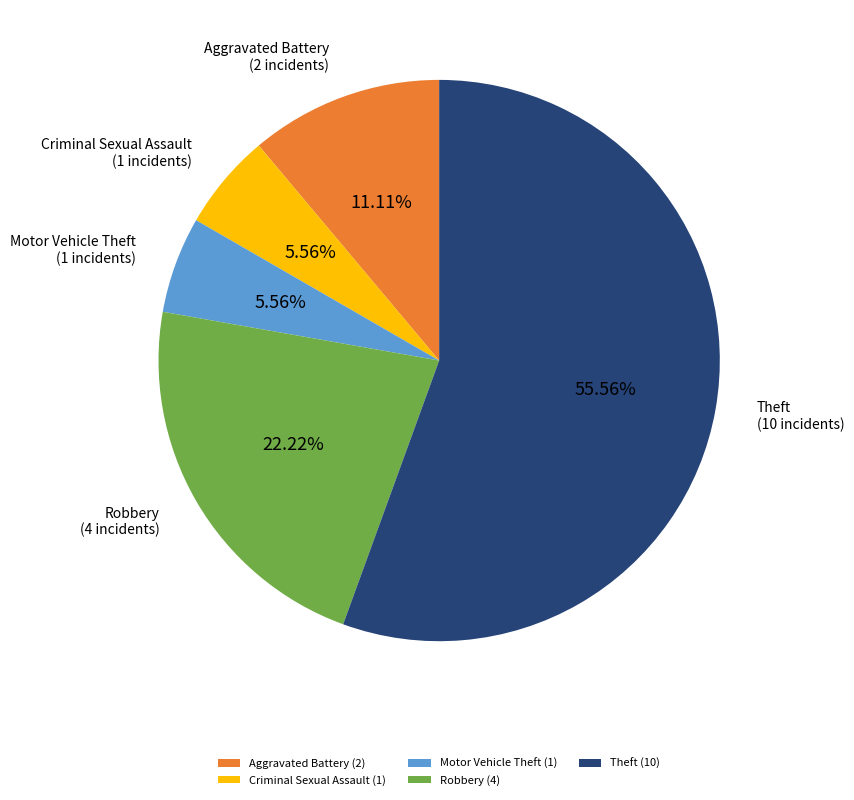

Approximately how many times larger is the value at Aggravated Battery (2) compared to Robbery (4)?

0.5